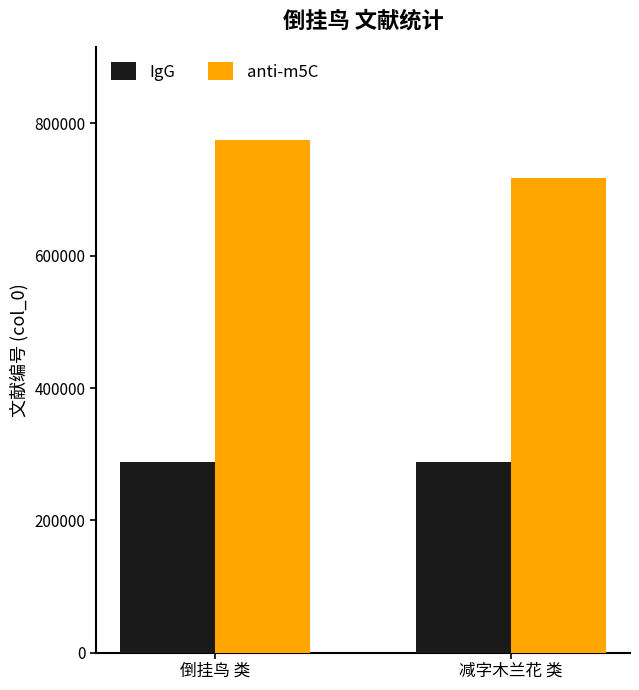

List the series in order of their peak value, lowest first.

IgG, anti-m5C